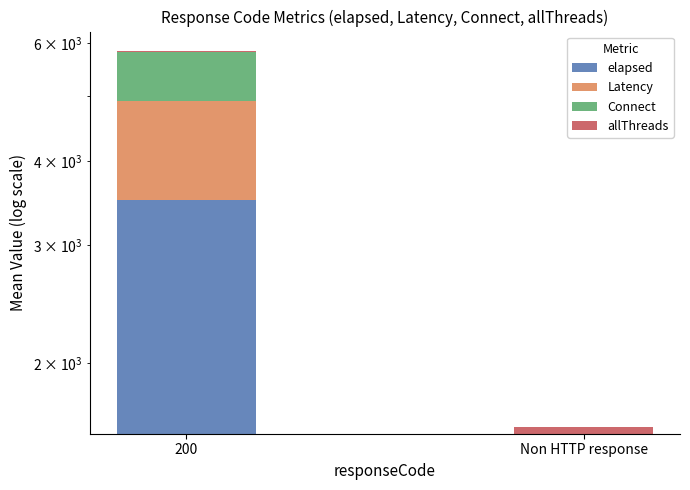

What value does the Connect series have at 200?

899.5